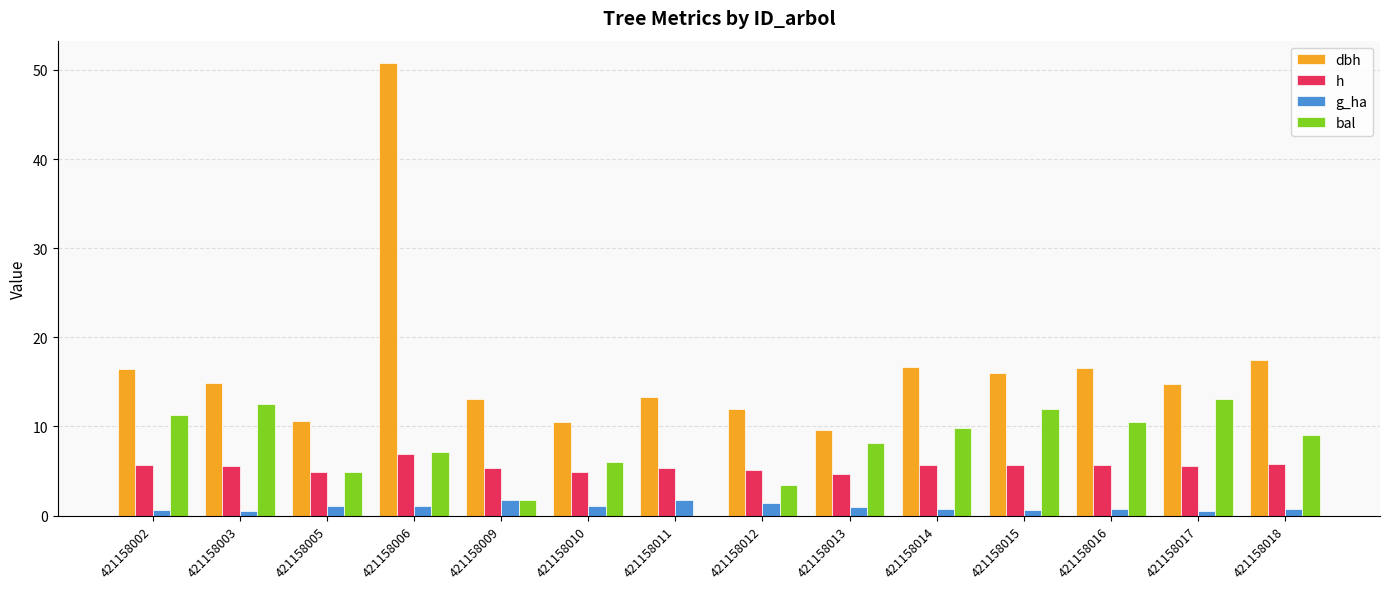

Is it true that h equals 10.0 at 421158002?

False